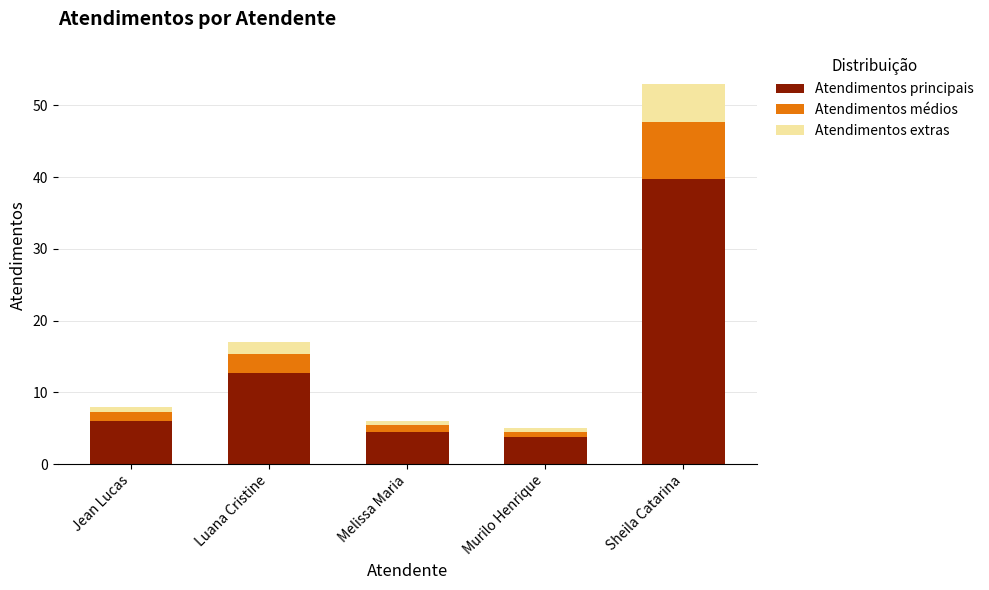

What is the lowest value of the Atendimentos principais series?

3.8